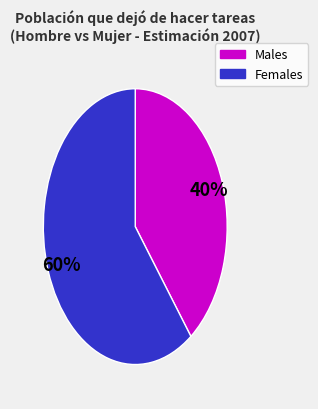

Does any single category account for the majority?

Yes